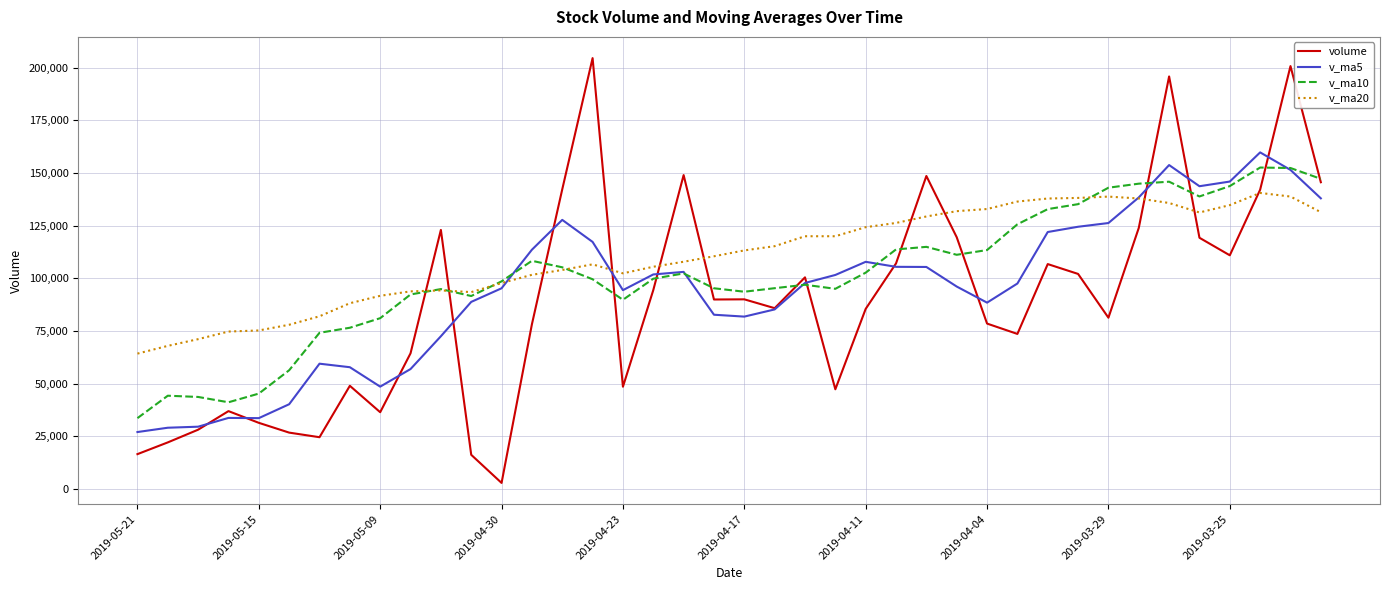

What is the lowest value of the v_ma5 series?

27083.6